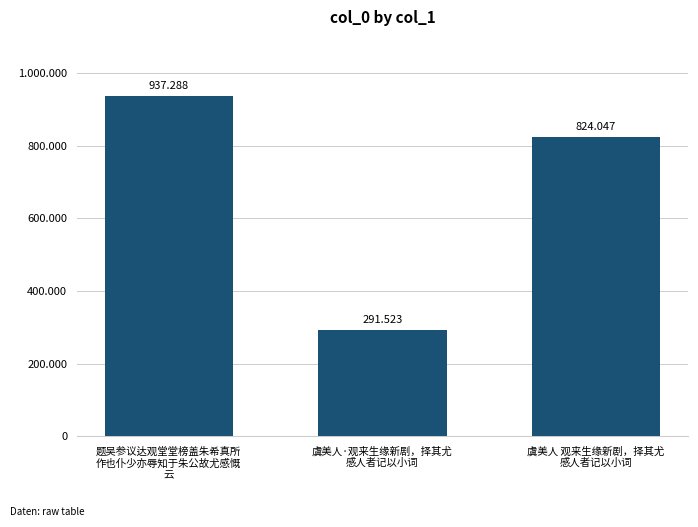

The value at 题吴参议达观堂堂榜盖朱希真所
作也仆少亦辱知于朱公故尤感慨
云 is 937288. True or false?

True